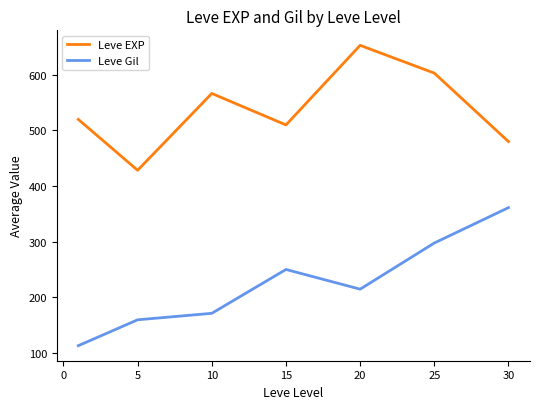

What is the maximum value for Leve Gil?

361.0